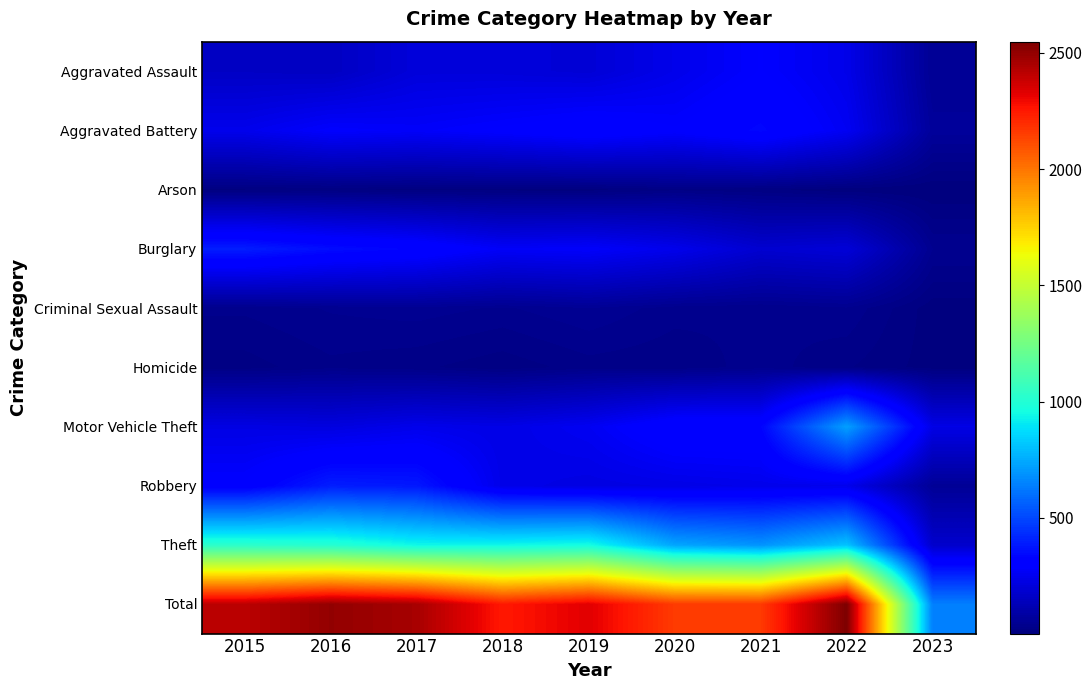

Reading left to right, extract all data points from this chart.

Aggravated Assault: 2015=160	2016=154	2017=207	2018=206	2019=197	2020=242	2021=292	2022=239	2023=52
Aggravated Battery: 2015=246	2016=288	2017=277	2018=297	2019=321	2020=294	2021=336	2022=261	2023=66
Arson: 2015=11	2016=13	2017=9	2018=9	2019=8	2020=20	2021=14	2022=5	2023=2
Burglary: 2015=393	2016=352	2017=327	2018=273	2019=281	2020=245	2021=185	2022=201	2023=42
Criminal Sexual Assault: 2015=34	2016=43	2017=47	2018=40	2019=51	2020=36	2021=32	2022=40	2023=6
Homicide: 2015=17	2016=29	2017=24	2018=15	2019=27	2020=24	2021=37	2022=23	2023=7
Motor Vehicle Theft: 2015=228	2016=218	2017=243	2018=232	2019=260	2020=328	2021=329	2022=722	2023=232
Robbery: 2015=297	2016=394	2017=381	2018=237	2019=224	2020=233	2021=244	2022=245	2023=58
Theft: 2015=1027	2016=1009	2017=941	2018=941	2019=959	2020=736	2021=691	2022=812	2023=176
Total: 2015=2413	2016=2500	2017=2456	2018=2250	2019=2328	2020=2158	2021=2160	2022=2548	2023=641